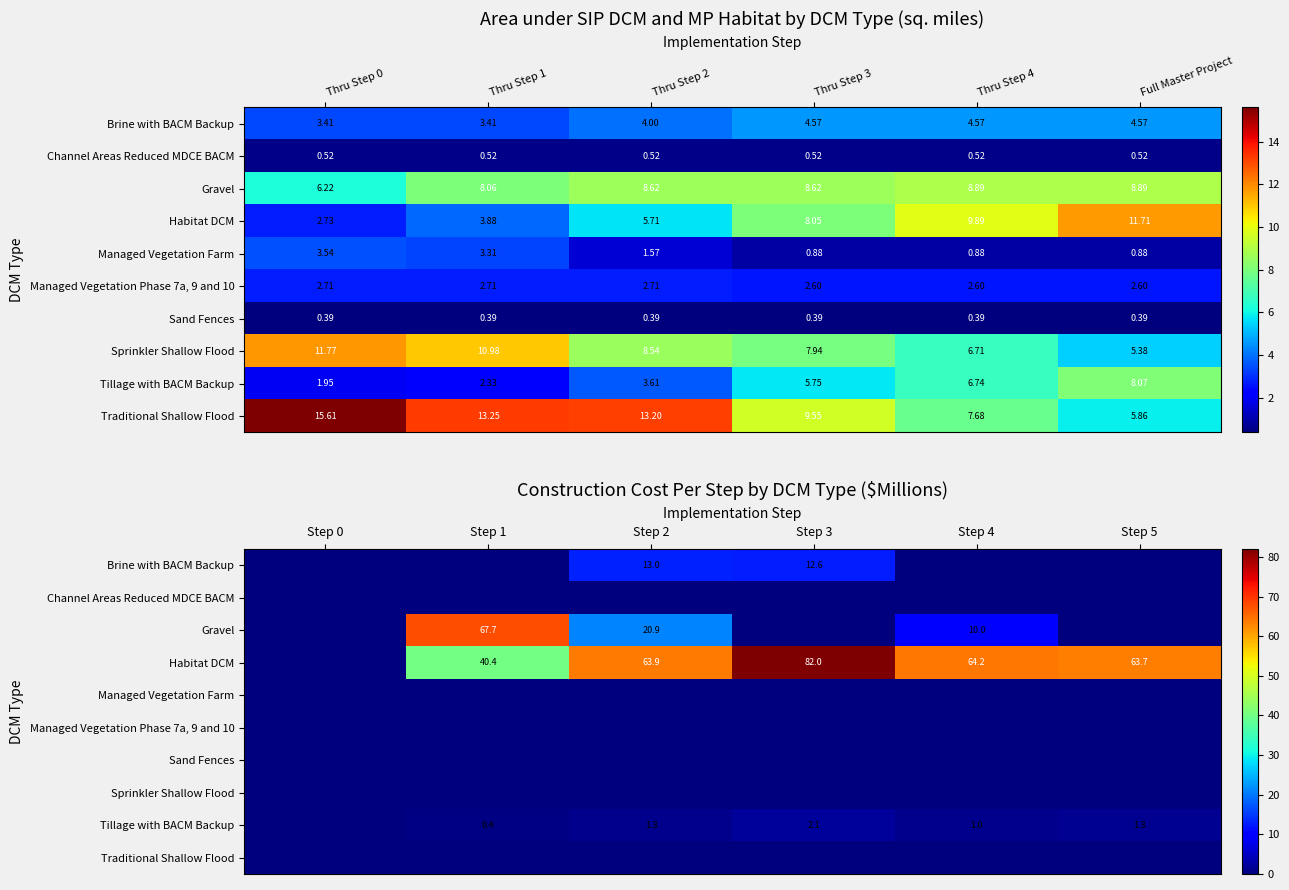

Which series has the largest total across all categories?

Habitat DCM